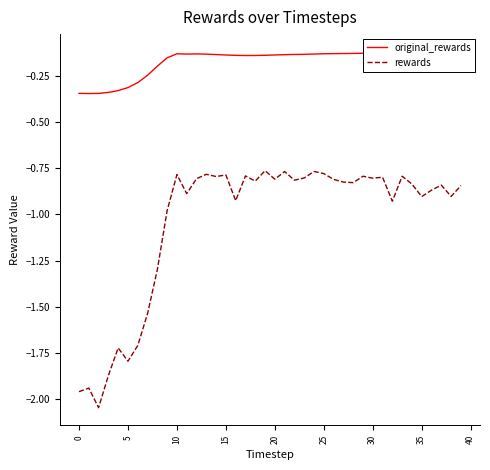

What is the label of the 25th point from the left?

24